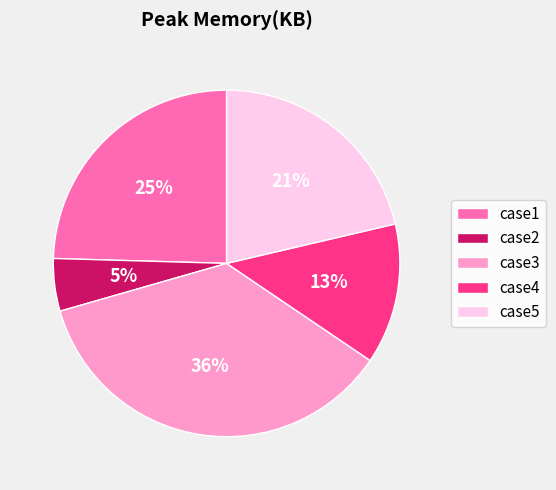

What percentage is the case4 slice, to the nearest percent?

13%